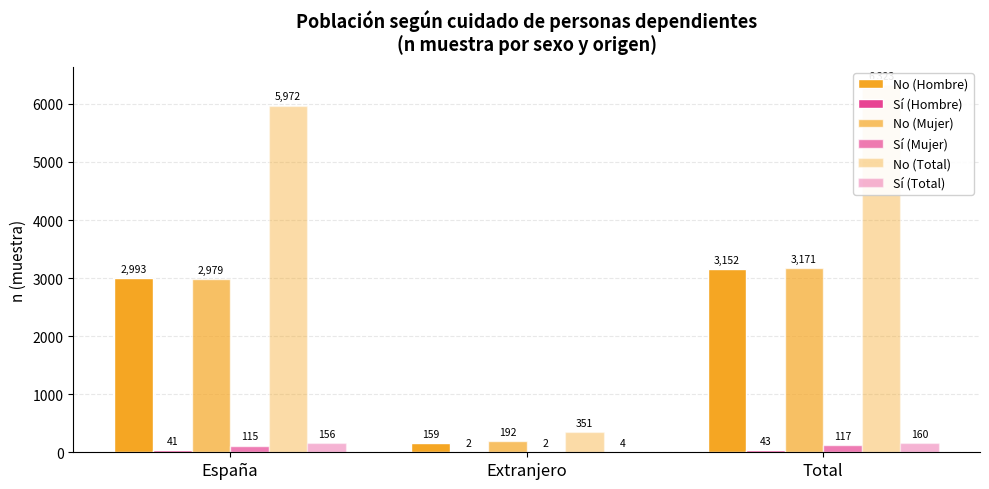

The value of Sí (Total) at España is 156. True or false?

True